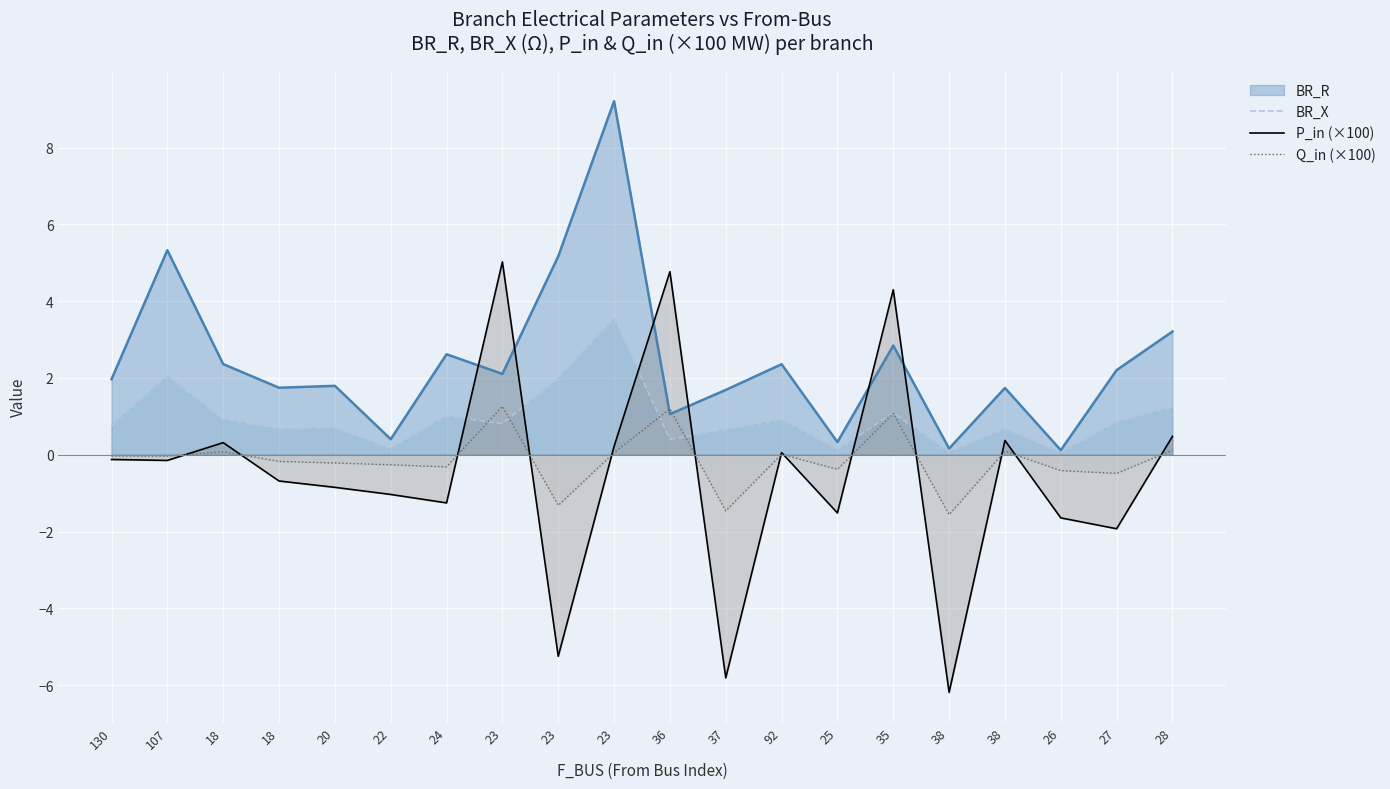

The Q_in (×100) series shows -0.3 at 24. True or false?

True